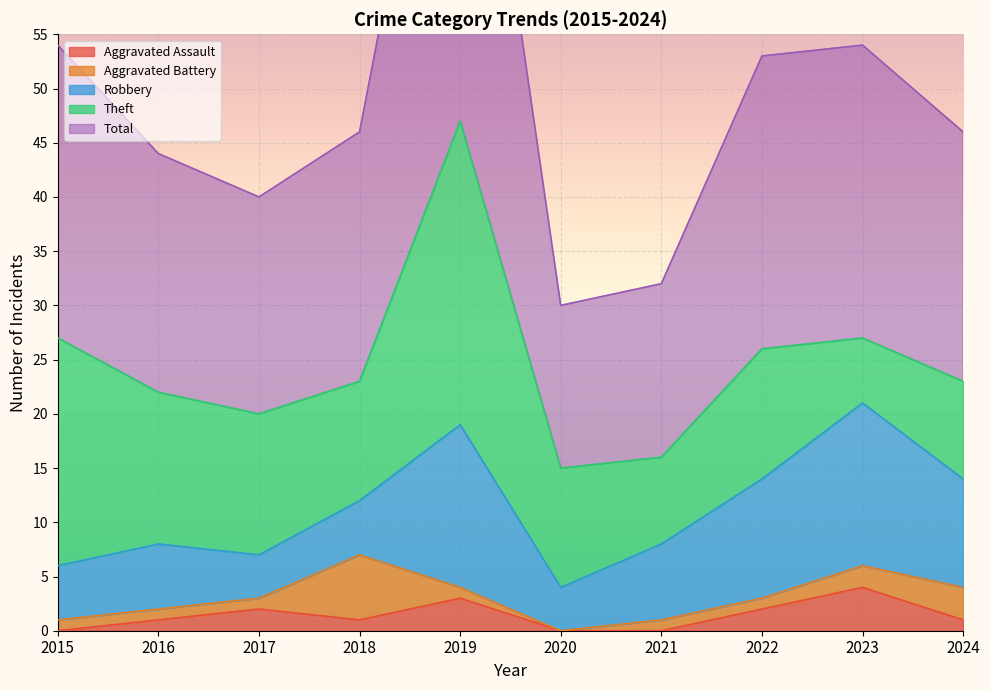

How many data points does each series have?

10